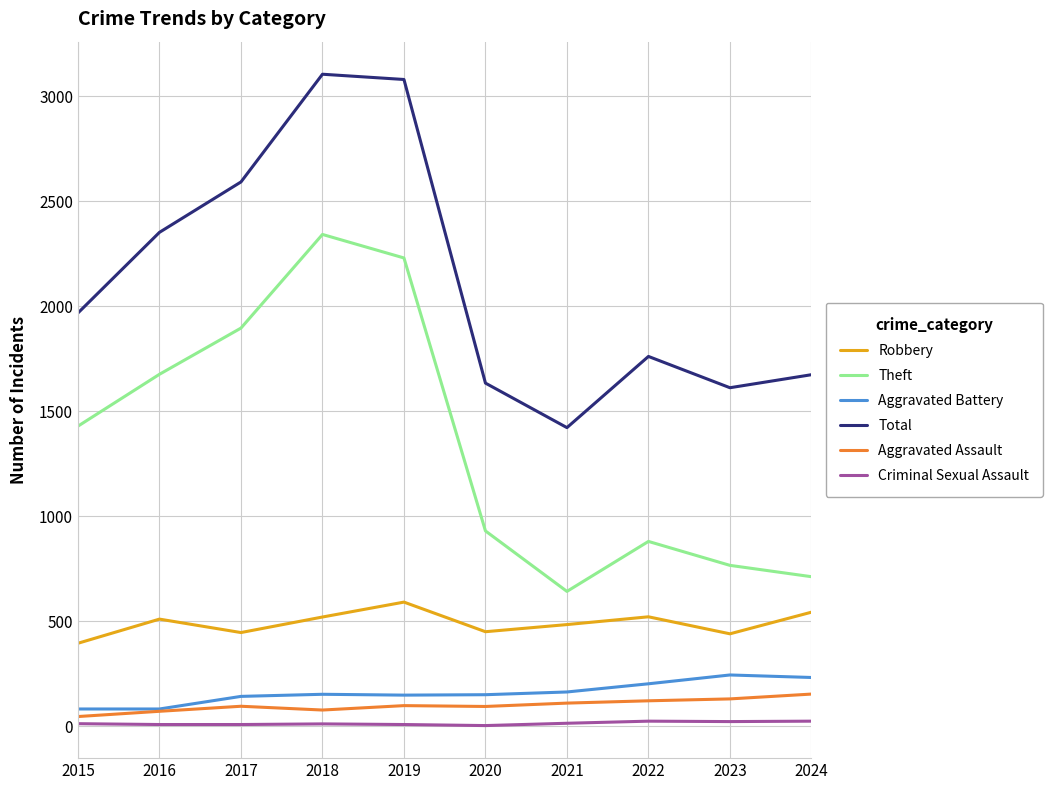

Is it true that Aggravated Assault equals 71 at 2016?

True